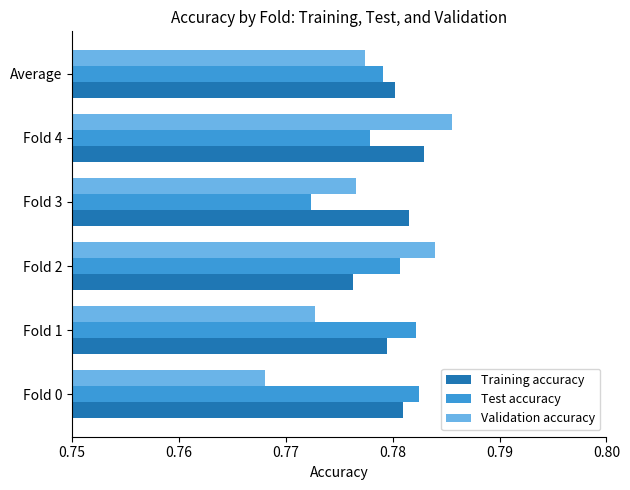

True or false: Training accuracy has a value of 1.3 at Average.

False